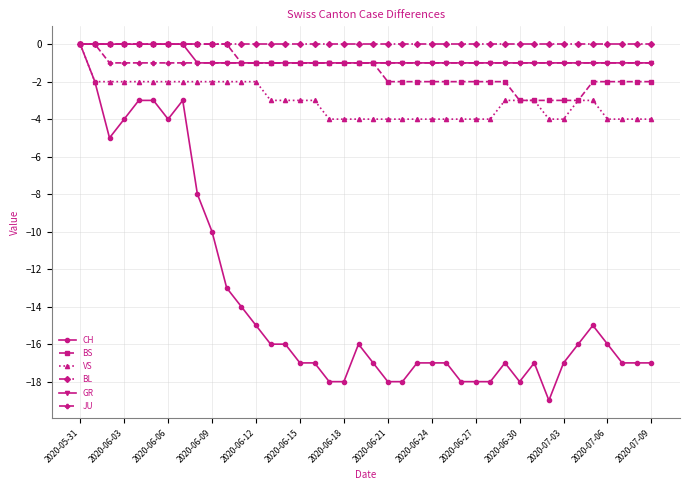

What is the smallest value displayed?

-19